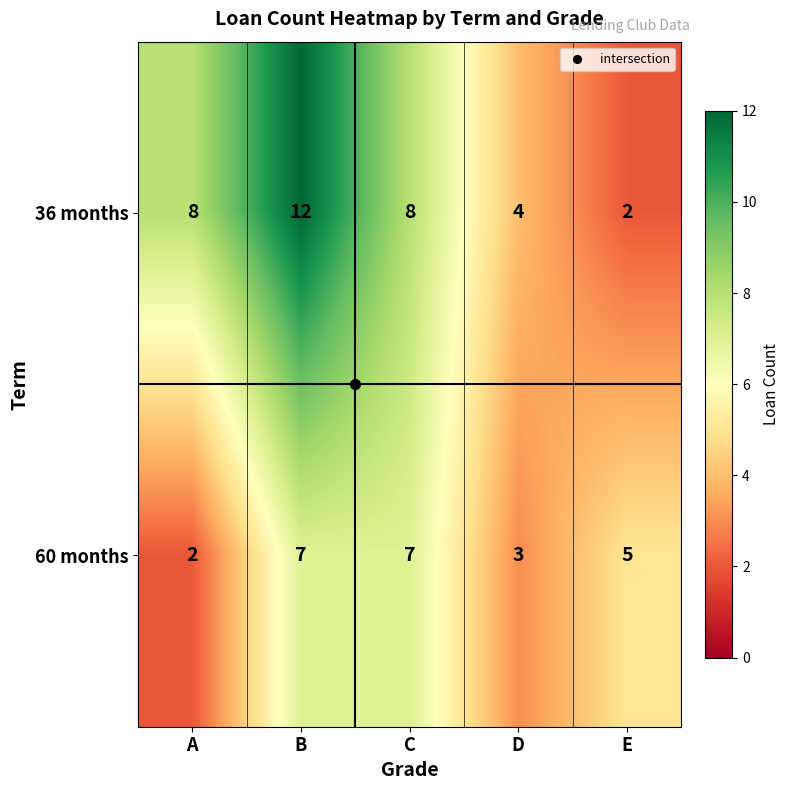

What is the greatest value displayed?

12